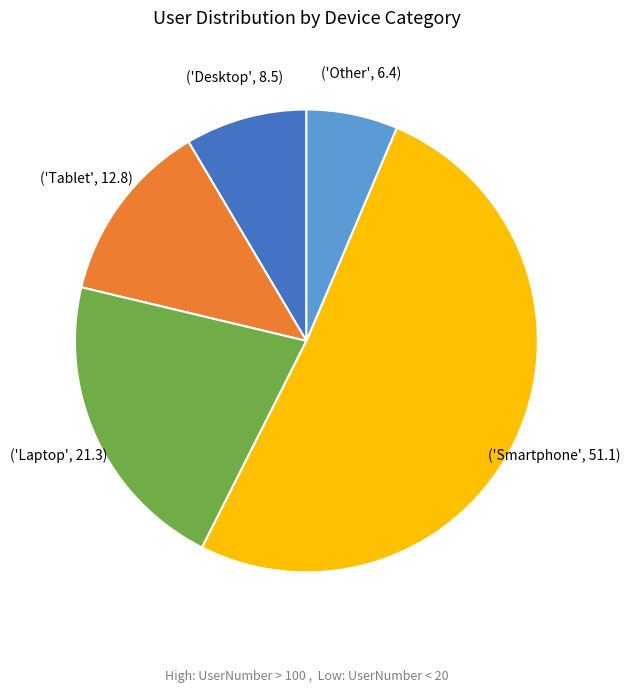

Is there any slice that represents more than half of the pie?

Yes